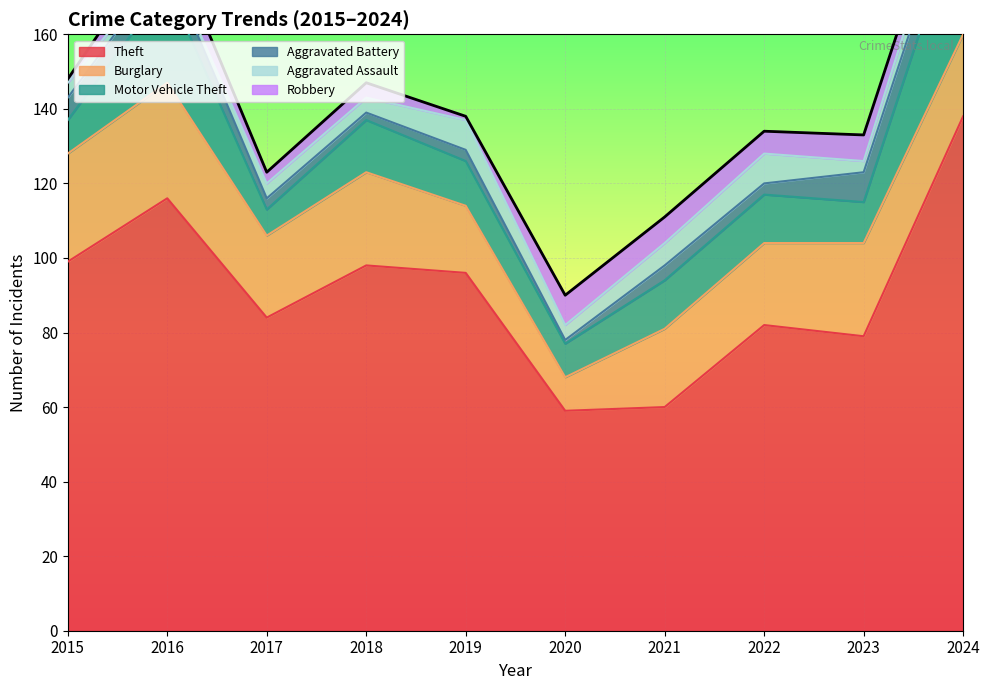

How many lines are shown in the chart?

6